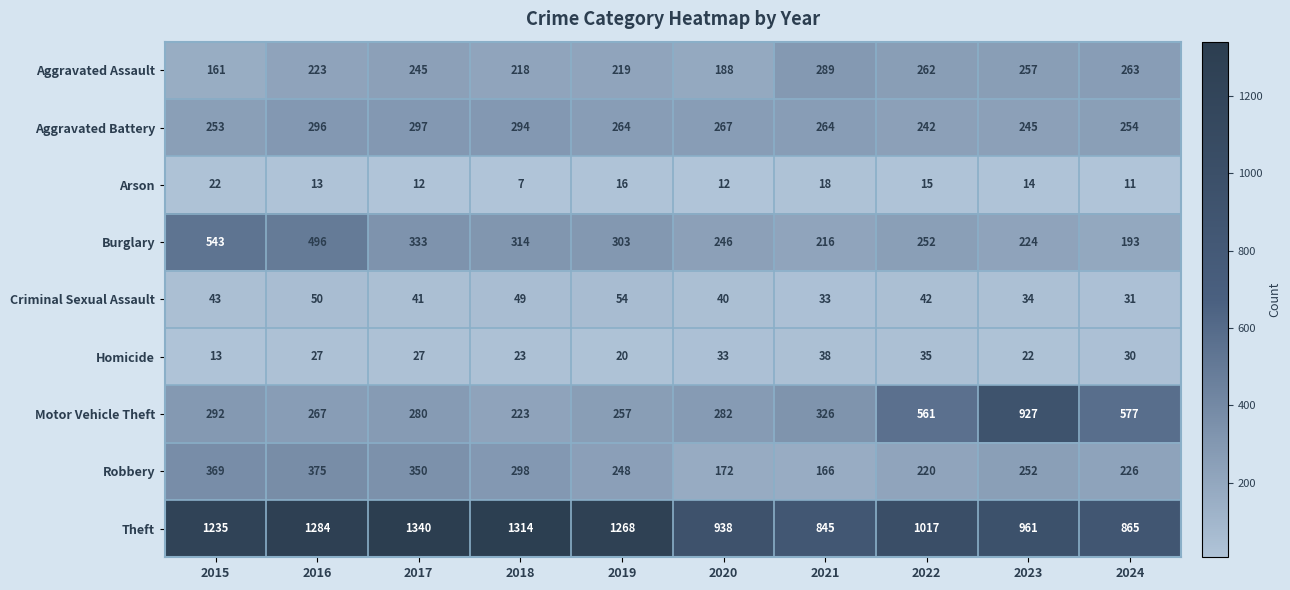

Which category has the highest value across all series?

2017